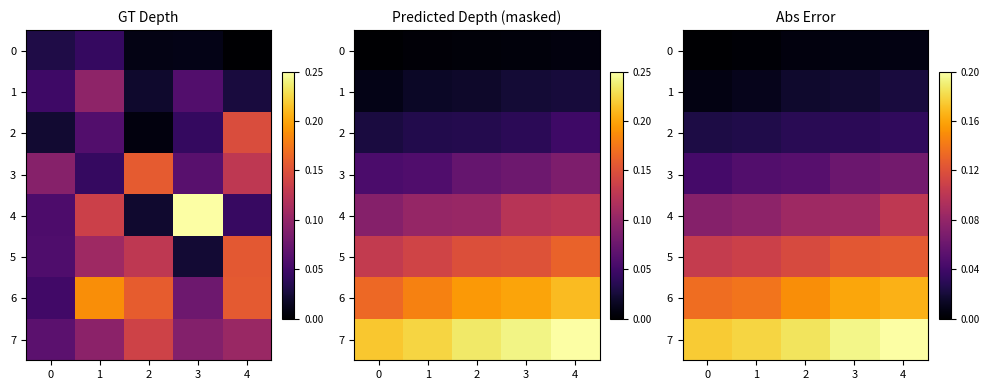

What is the minimum value for 5?

0.1